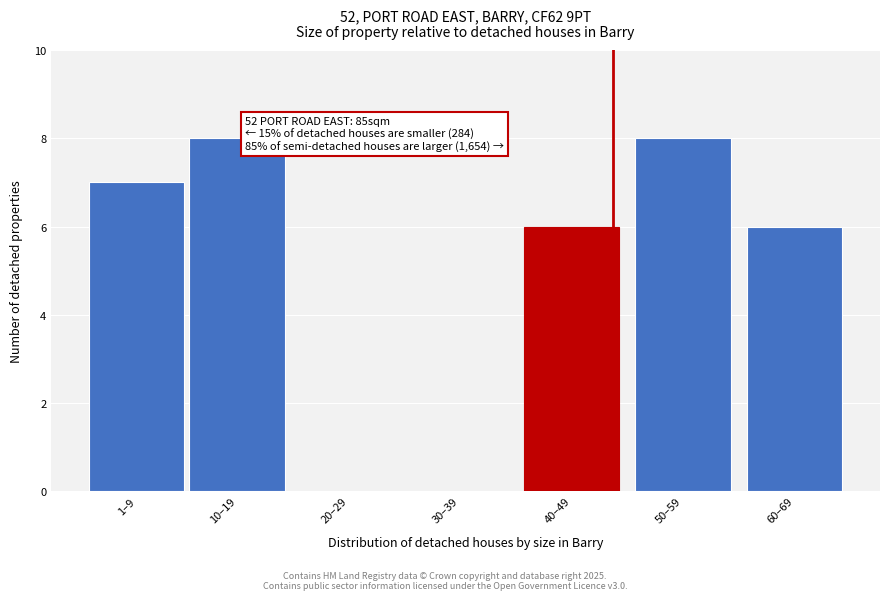

Reading left to right, transcribe all the data shown in this chart.

1–9=7	10–19=8	20–29=0	30–39=0	40–49=6	50–59=8	60–69=6